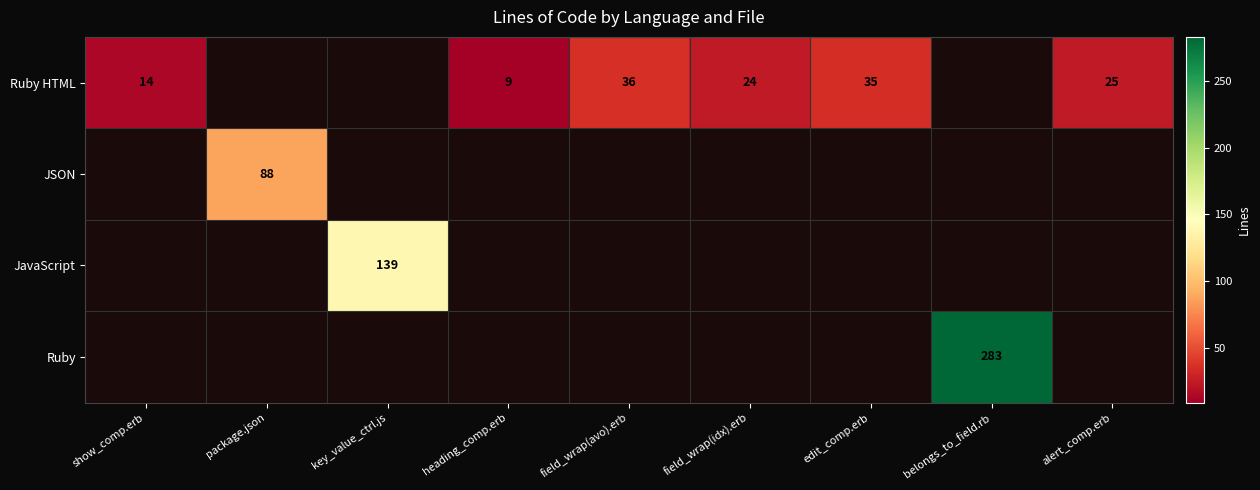

True or false: JSON has a value of 88 at package.json.

True